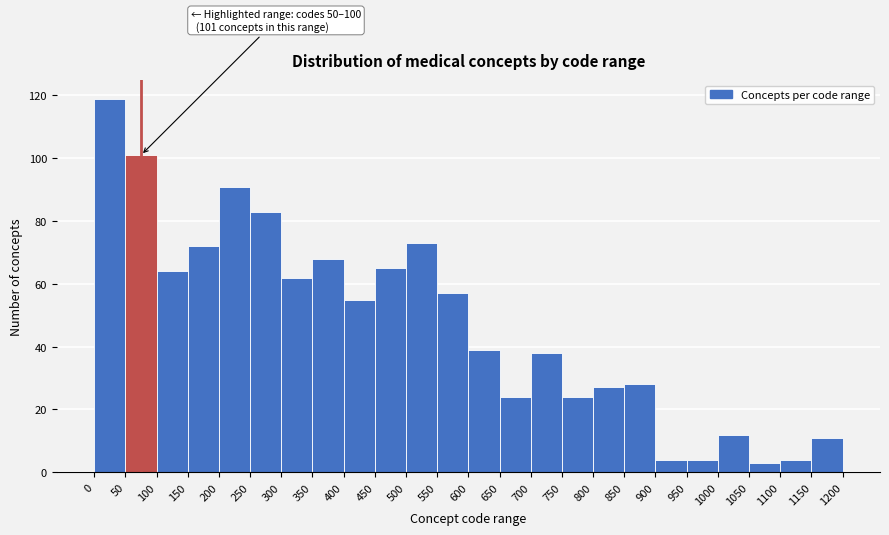

Over which range of the x-axis is the bar tallest?

0 to 50